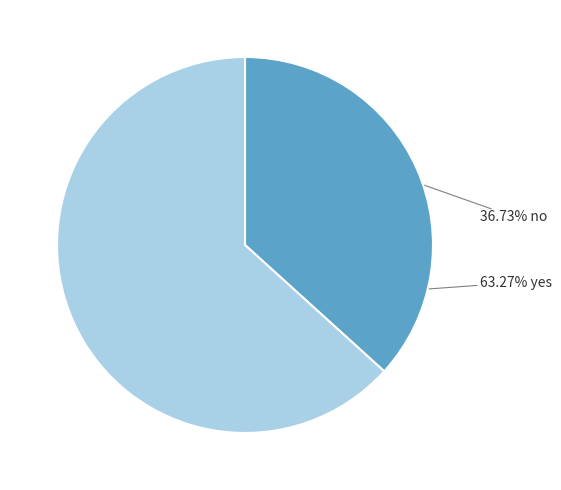

Is there any slice that represents more than half of the pie?

Yes